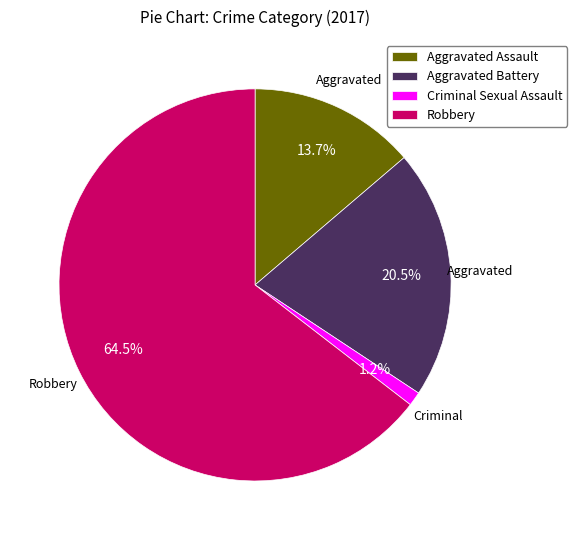

Is the sum of Aggravated Battery and Aggravated Assault greater than half?

No